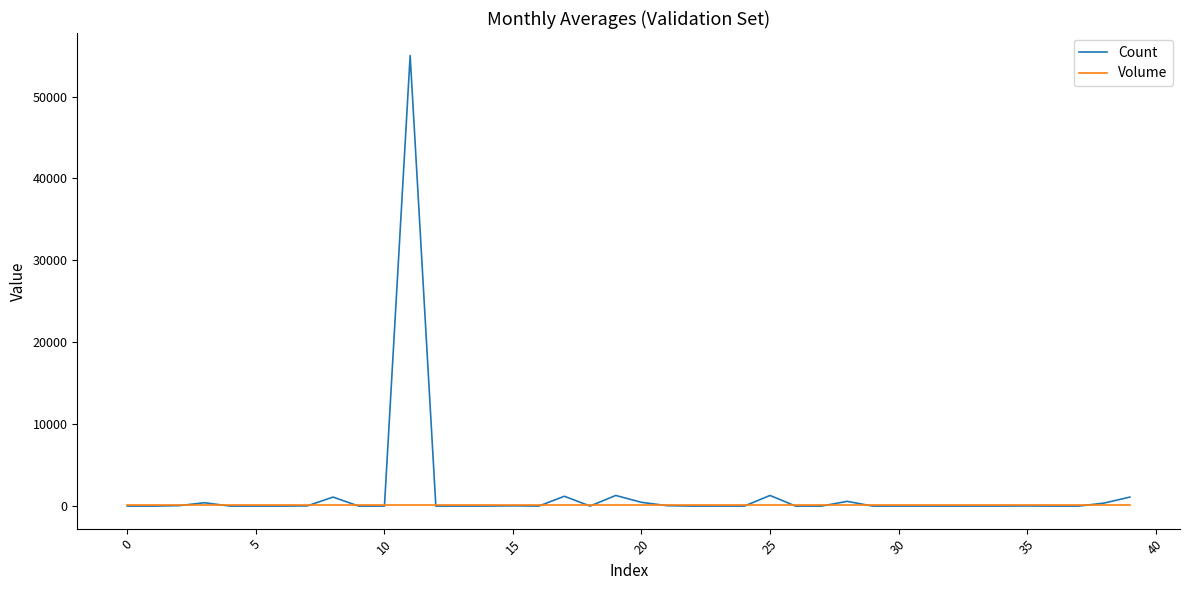

Which series has the widest spread of values?

Count